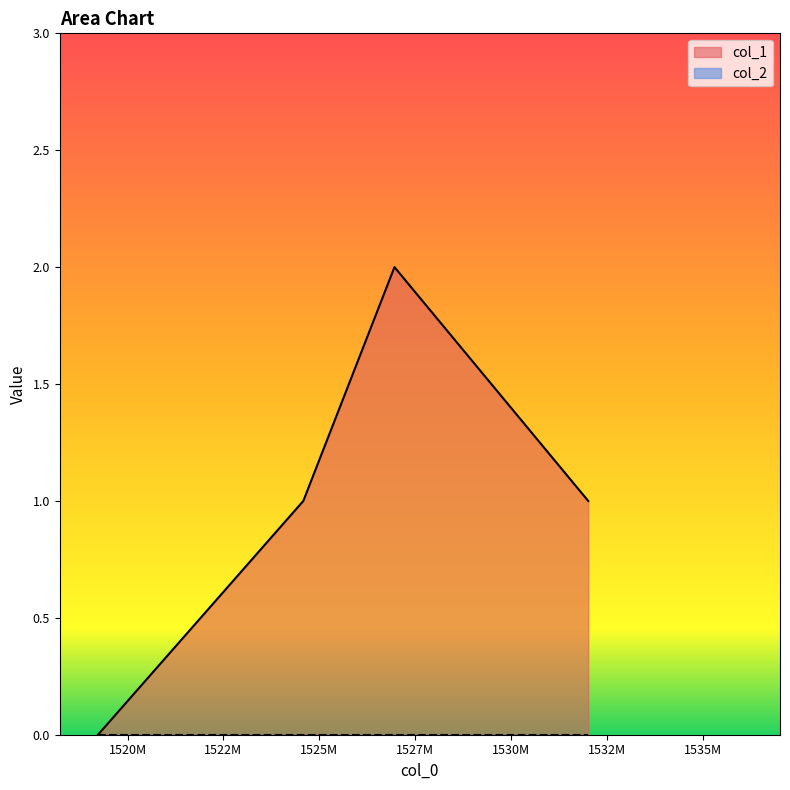

Which label corresponds to the largest value in the chart?

1526958405